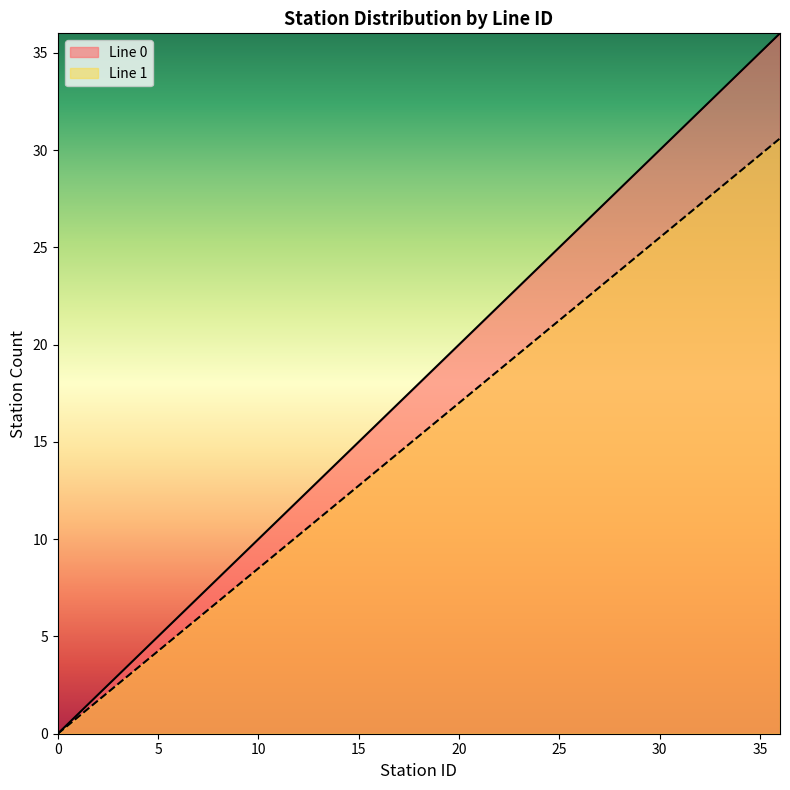

The Line 0 series shows 2.4 at 11. True or false?

False